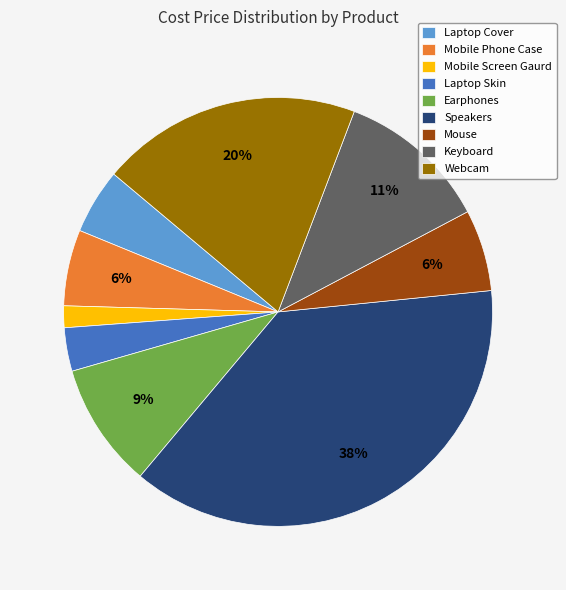

The Mobile Phone Case slice represents 1% of the pie. True or false?

False